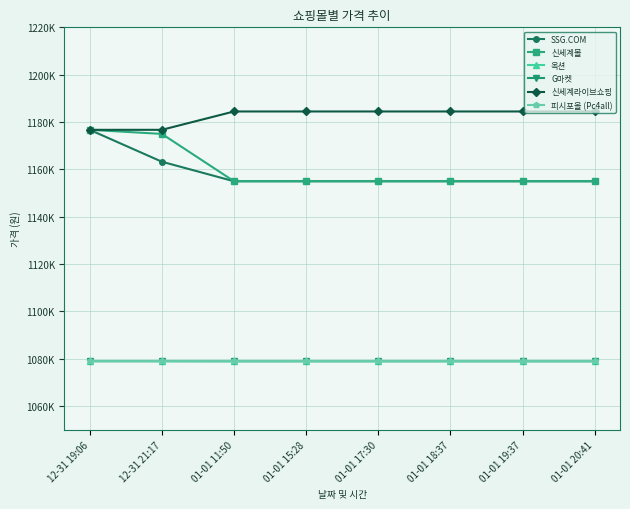

What is the label of the 5th point from the right?

01-01 15:28